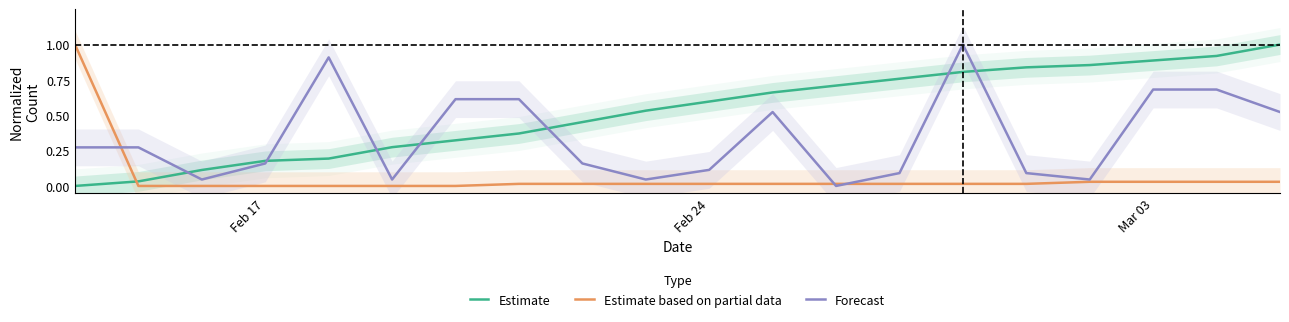

Reading right to left, what are all the values shown in this chart?

Estimate: 1.0	0.9	0.9	0.9	0.8	0.8	0.8	0.7	0.7	0.6	0.5	0.5	0.4	0.3	0.3	0.2	0.2	0.1	0.0	0.0
Estimate based on partial data: 0.0	0.0	0.0	0.0	0.0	0.0	0.0	0.0	0.0	0.0	0.0	0.0	0.0	0.0	0.0	0.0	0.0	0.0	0.0	1.0
Forecast: 0.5	0.7	0.7	0.0	0.1	1.0	0.1	0.0	0.5	0.1	0.0	0.2	0.6	0.6	0.0	0.9	0.2	0.0	0.3	0.3